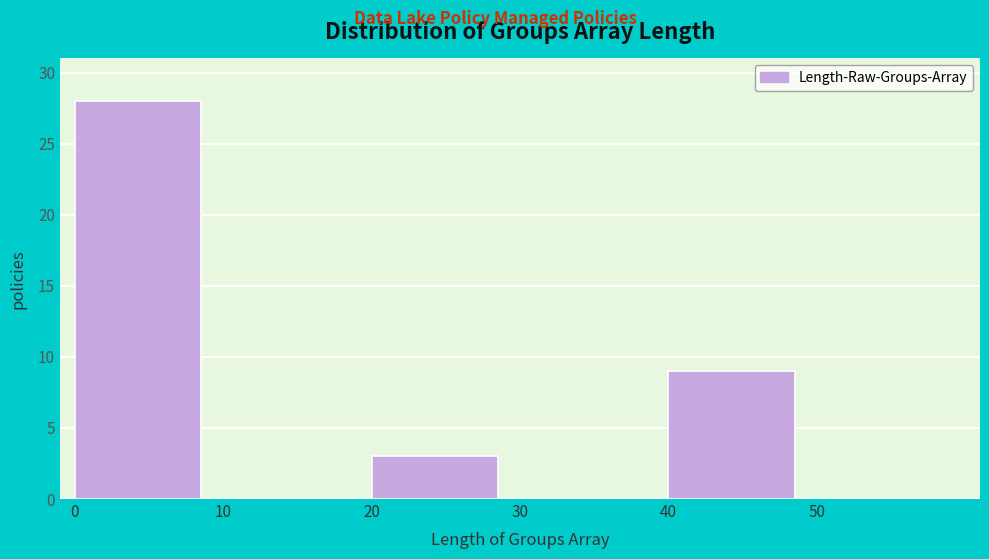

Reading left to right, list every bar in this chart as the range it spans on the x-axis followed by its height. The values are not printed on the chart, so give them approximately, as read against the axis.

0 to 10: 28
10 to 20: 0
20 to 30: 3
30 to 40: 0
40 to 50: 9
50 to 60: 0